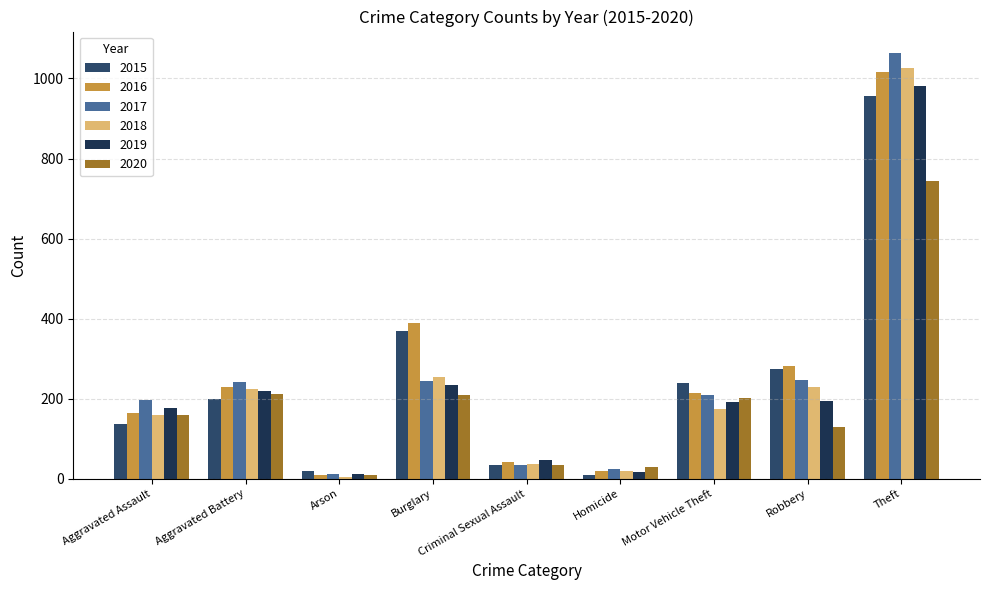

What is the approximate value of 2015 at Arson?

18